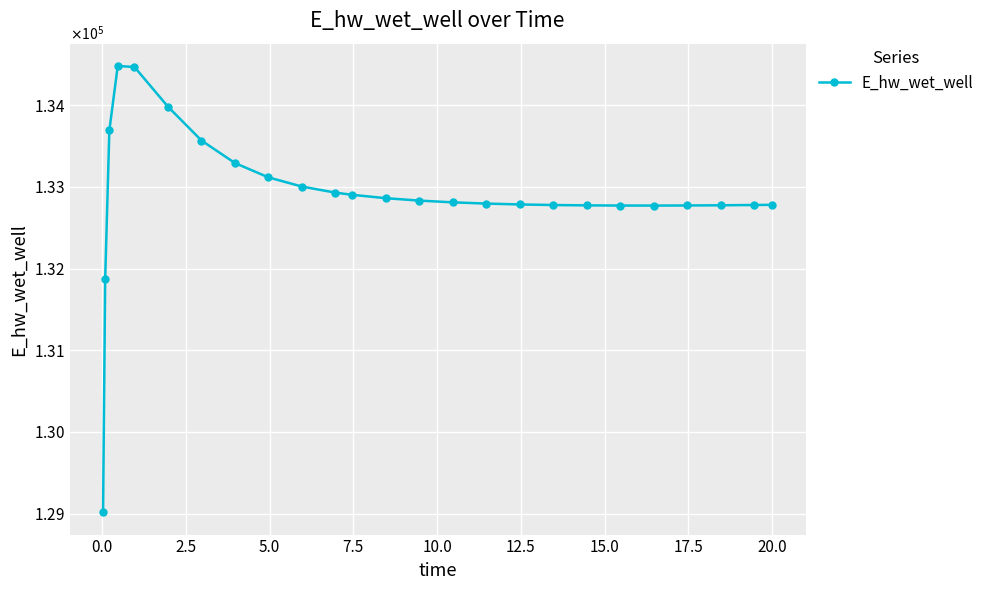

What is the greatest value displayed?

134481.4